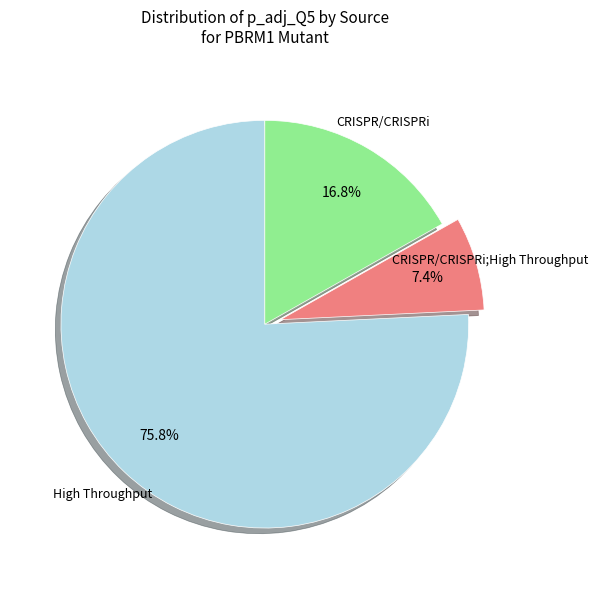

To the nearest percent, what is the average slice percentage?

33%